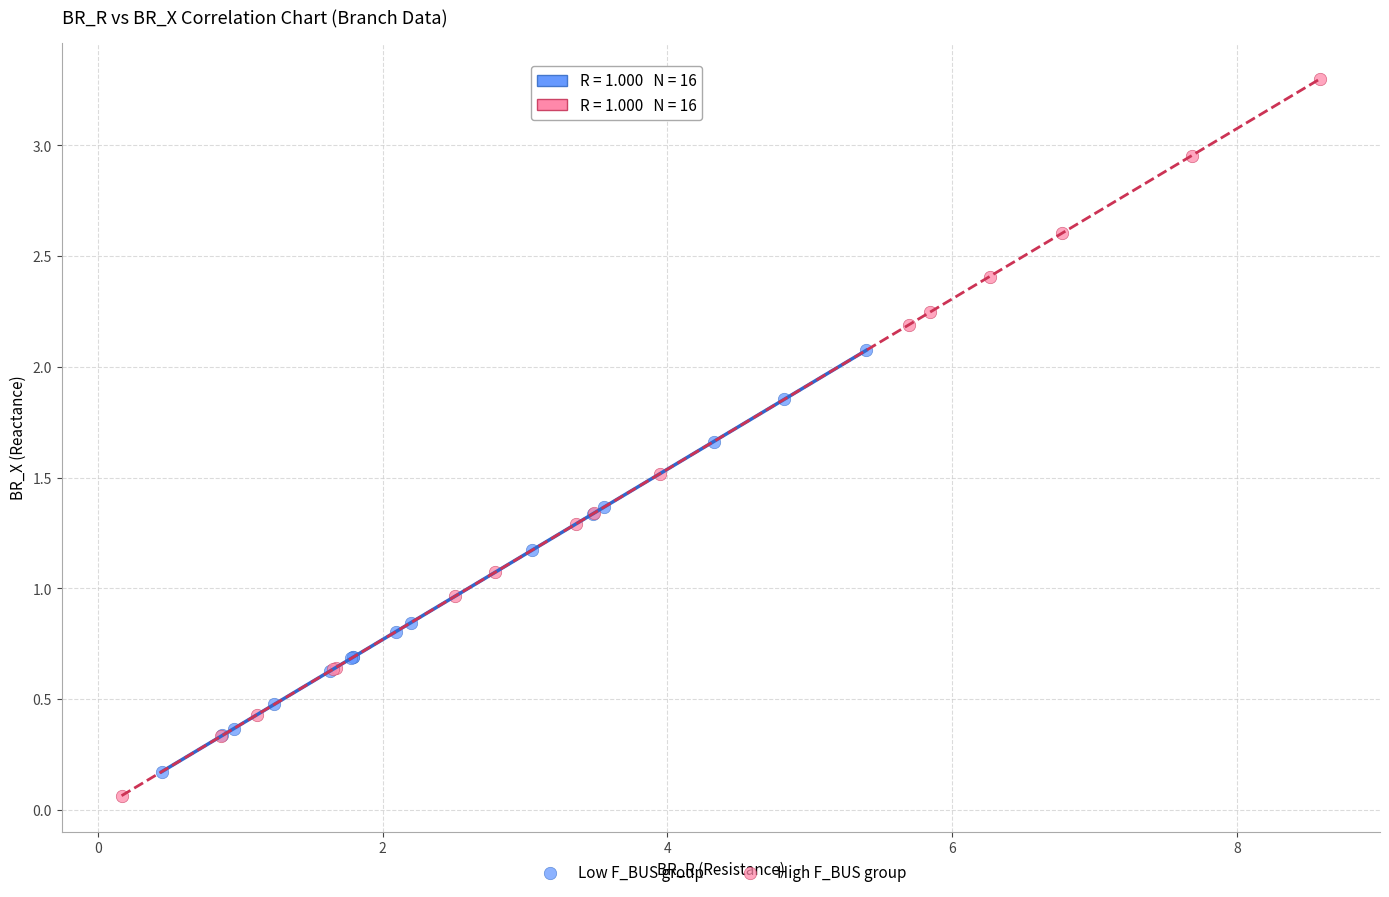

Which series contains the highest Y value?

High F_BUS group